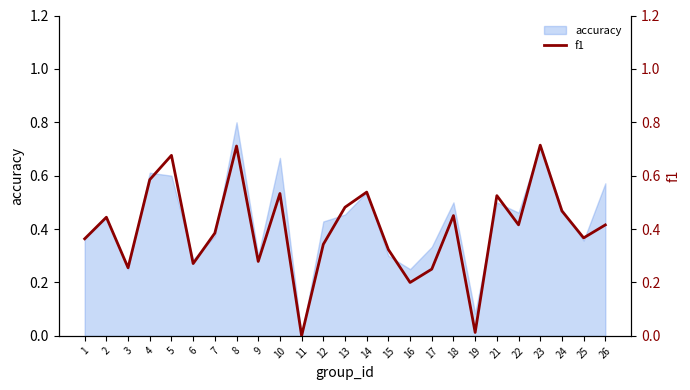

How many positive values are there?

24